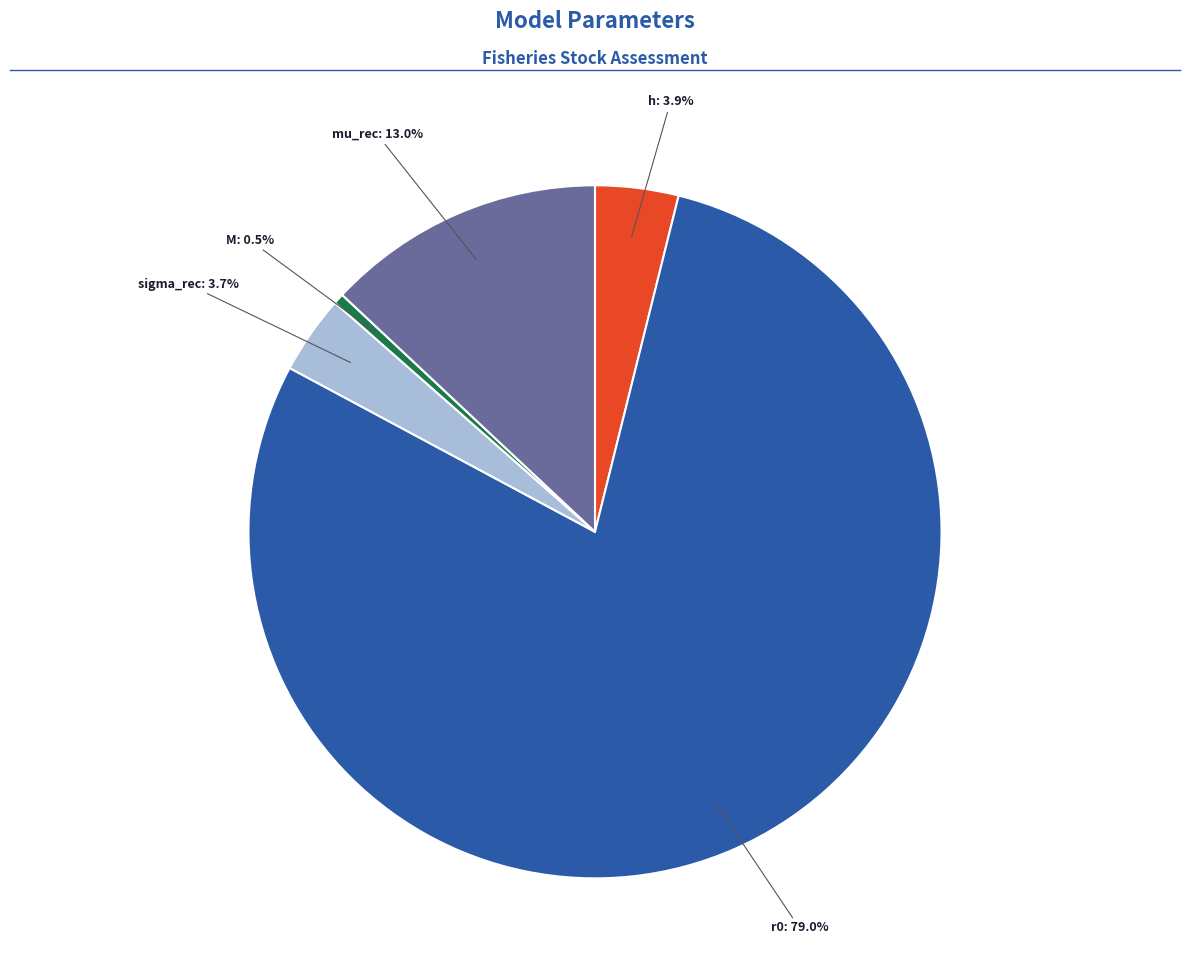

Is there any slice that represents more than half of the pie?

Yes